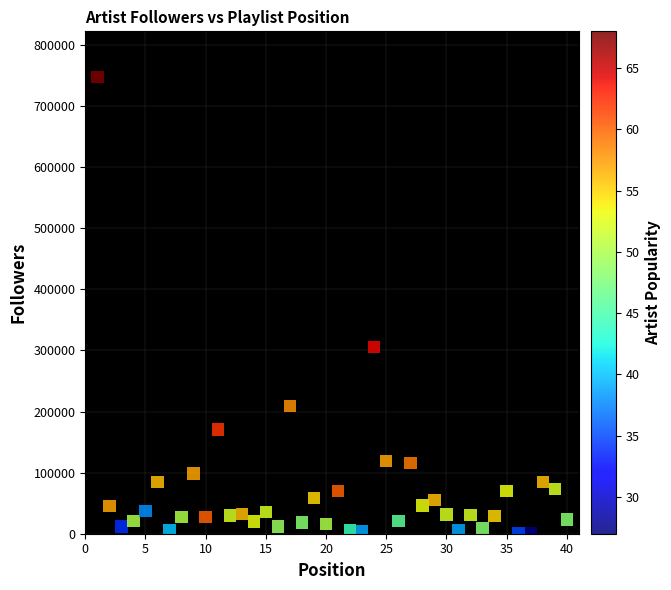

What is the range of X values (max minus min)?

39